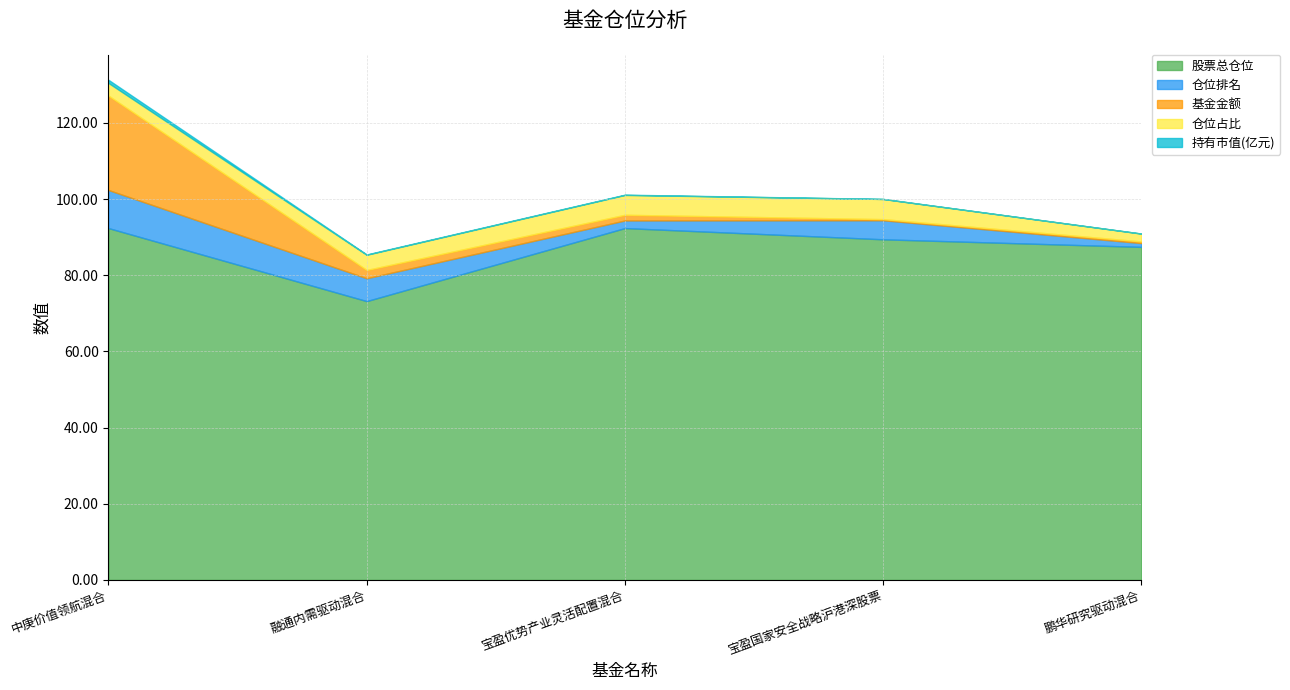

Which series has the largest total across all categories?

股票总仓位